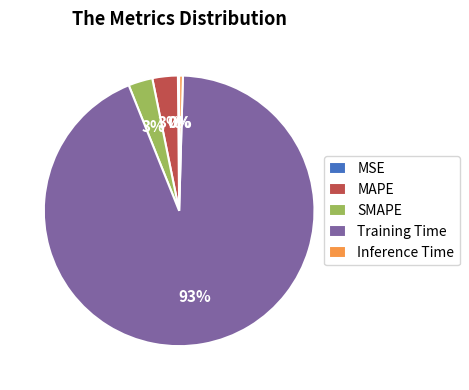

Is it true that SMAPE is 3% of the pie?

True